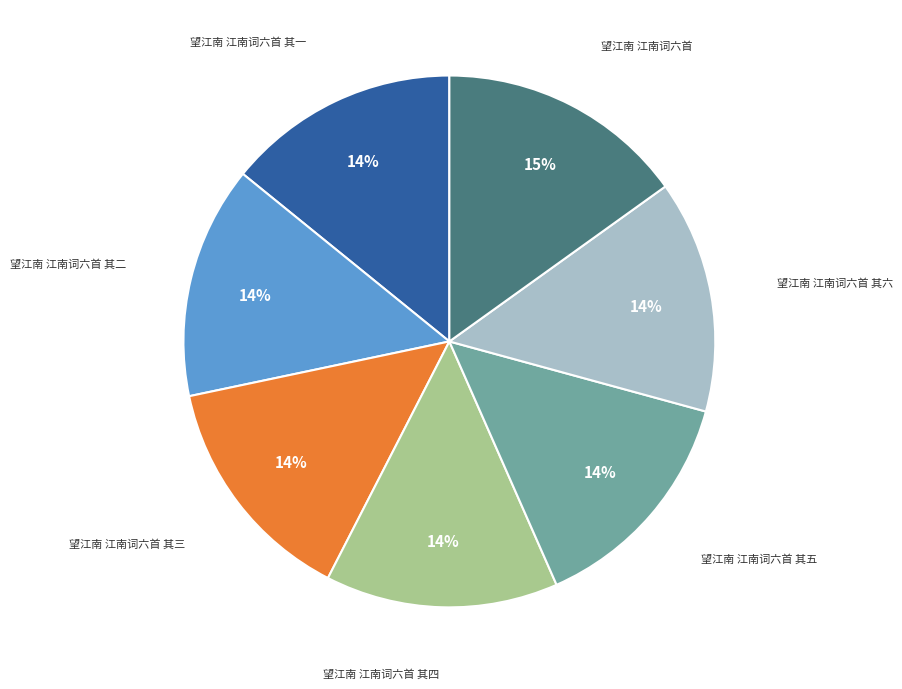

To the nearest percent, what is the average slice percentage?

14%